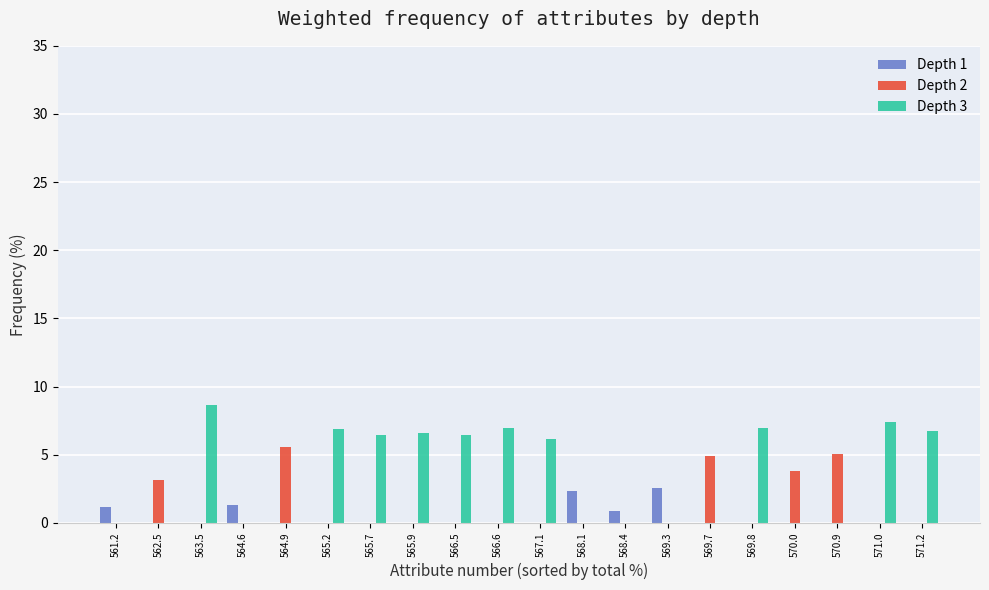

The Depth 1 series shows 4.4 at 569.3. True or false?

False